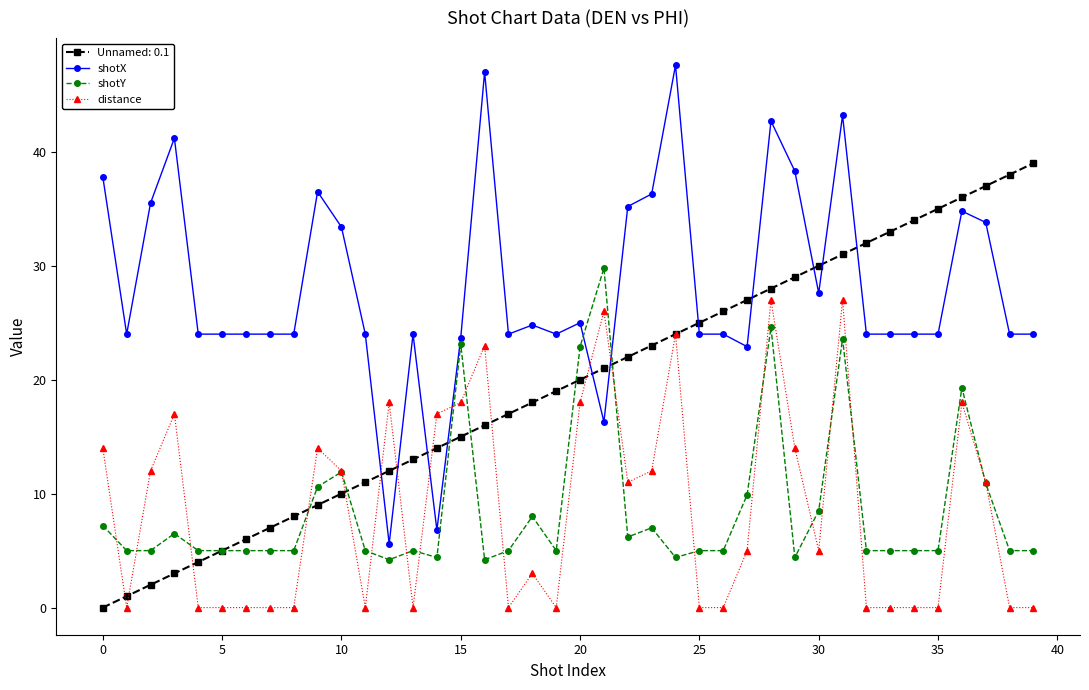

Which series has the largest total across all categories?

shotX